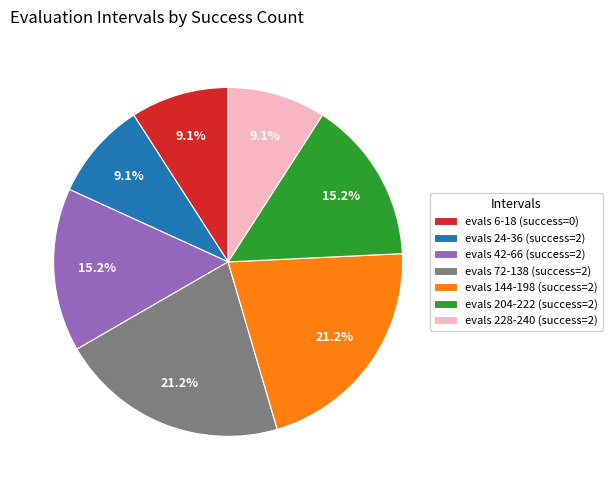

What is the ratio of the value at evals 228-240 (success=2) to the value at evals 72-138 (success=2)?

0.4